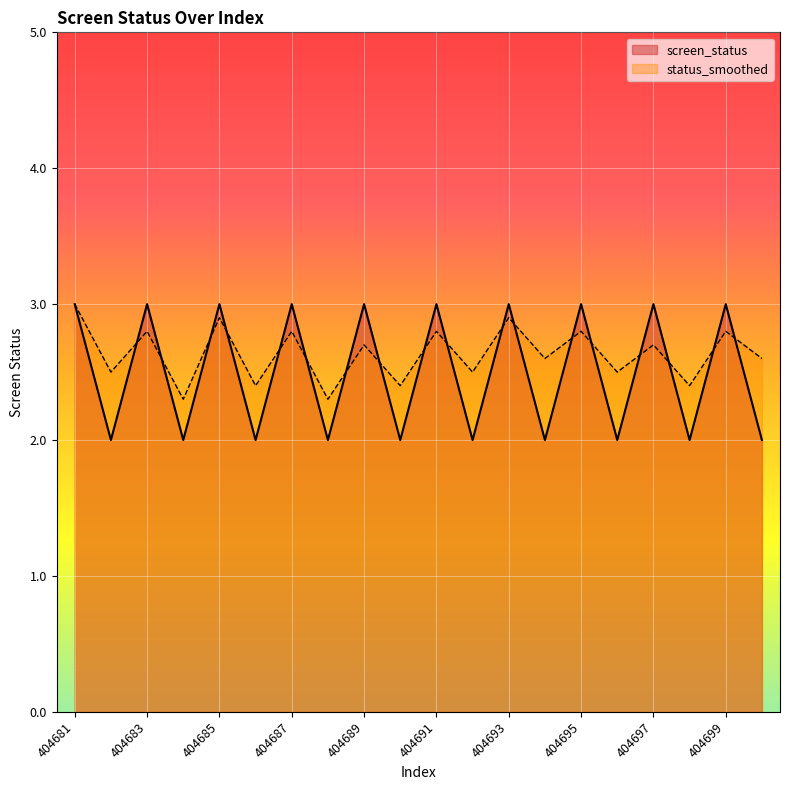

Reading left to right, what are all the values shown in this chart?

screen_status: 404681=3.0	404682=2.0	404683=3.0	404684=2.0	404685=3.0	404686=2.0	404687=3.0	404688=2.0	404689=3.0	404690=2.0	404691=3.0	404692=2.0	404693=3.0	404694=2.0	404695=3.0	404696=2.0	404697=3.0	404698=2.0	404699=3.0	404700=2.0
status_smoothed: 404681=3.0	404682=2.5	404683=2.8	404684=2.3	404685=2.9	404686=2.4	404687=2.8	404688=2.3	404689=2.7	404690=2.4	404691=2.8	404692=2.5	404693=2.9	404694=2.6	404695=2.8	404696=2.5	404697=2.7	404698=2.4	404699=2.8	404700=2.6